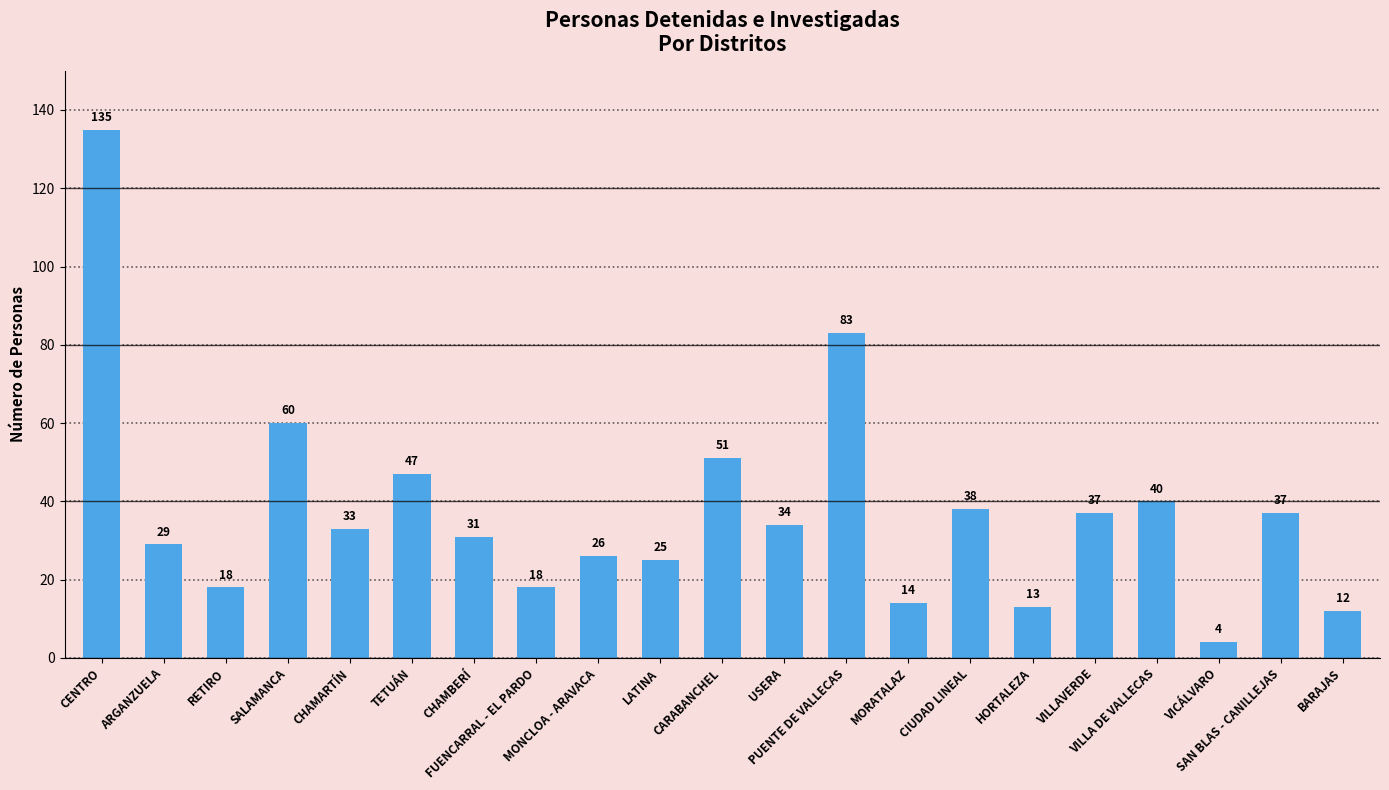

Is it true that the value at VICÁLVARO is 4?

True